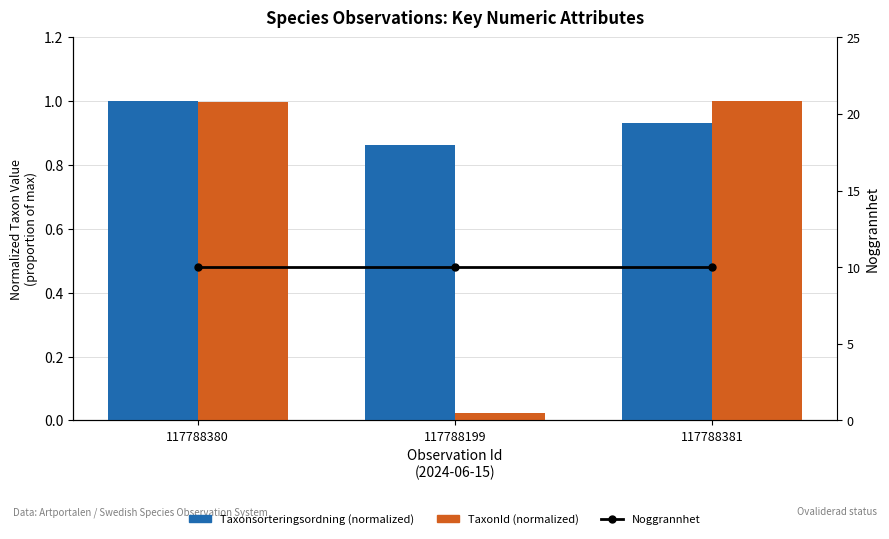

What is the value of the Noggrannhet bar at the 2nd from the left?

10.0